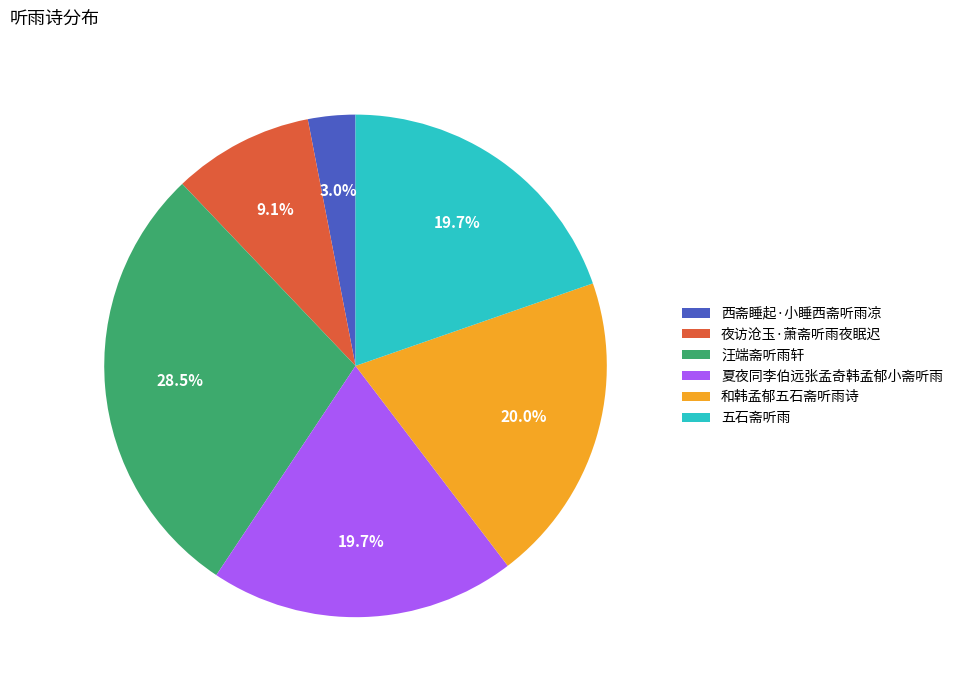

The 和韩孟郁五石斋听雨诗 slice represents 20% of the pie. True or false?

True